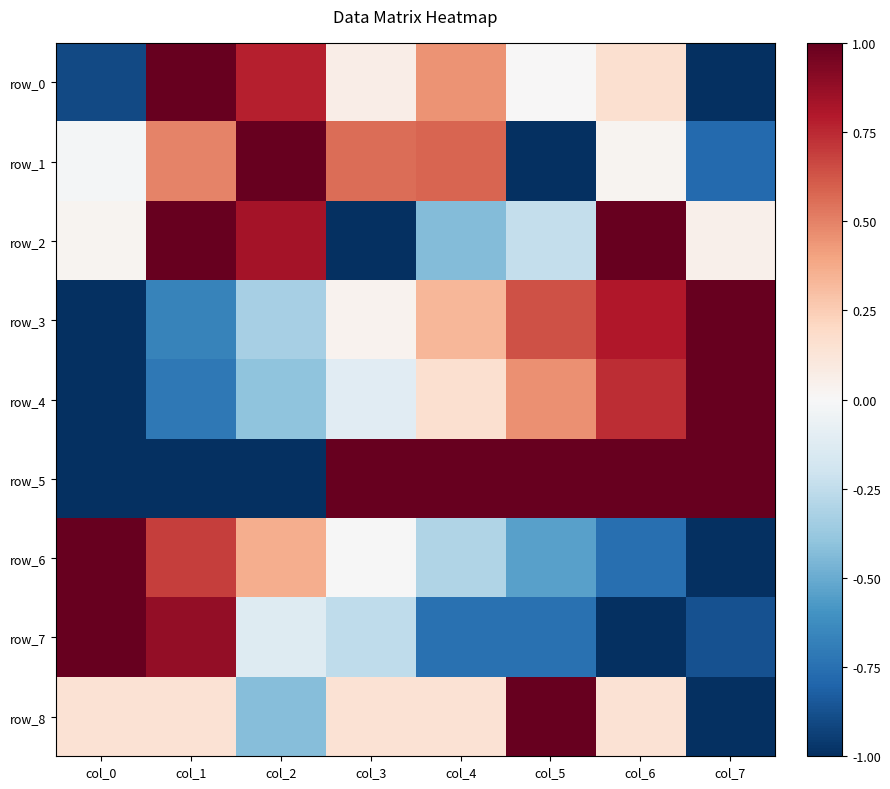

The value of row_4 at col_3 is -0.1. True or false?

False